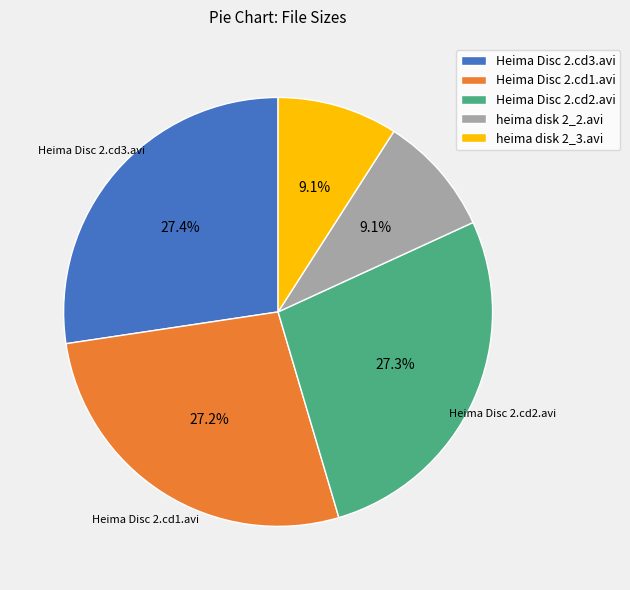

Is the sum of heima disk 2_2.avi and Heima Disc 2.cd3.avi greater than half?

No